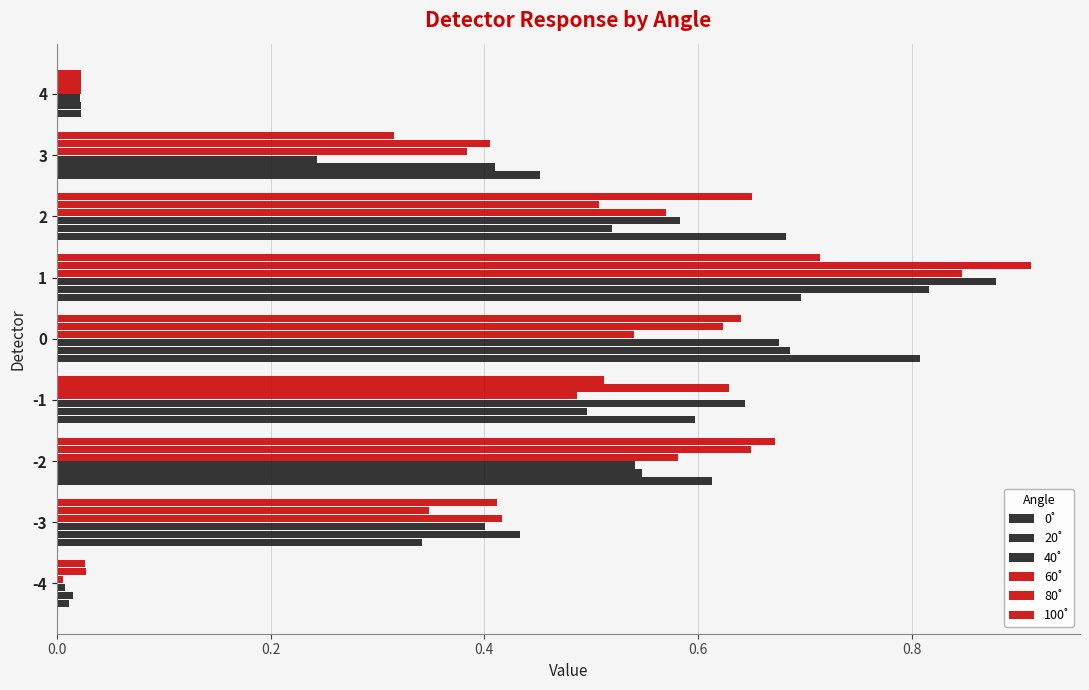

What is the maximum value for 0˚?

0.8